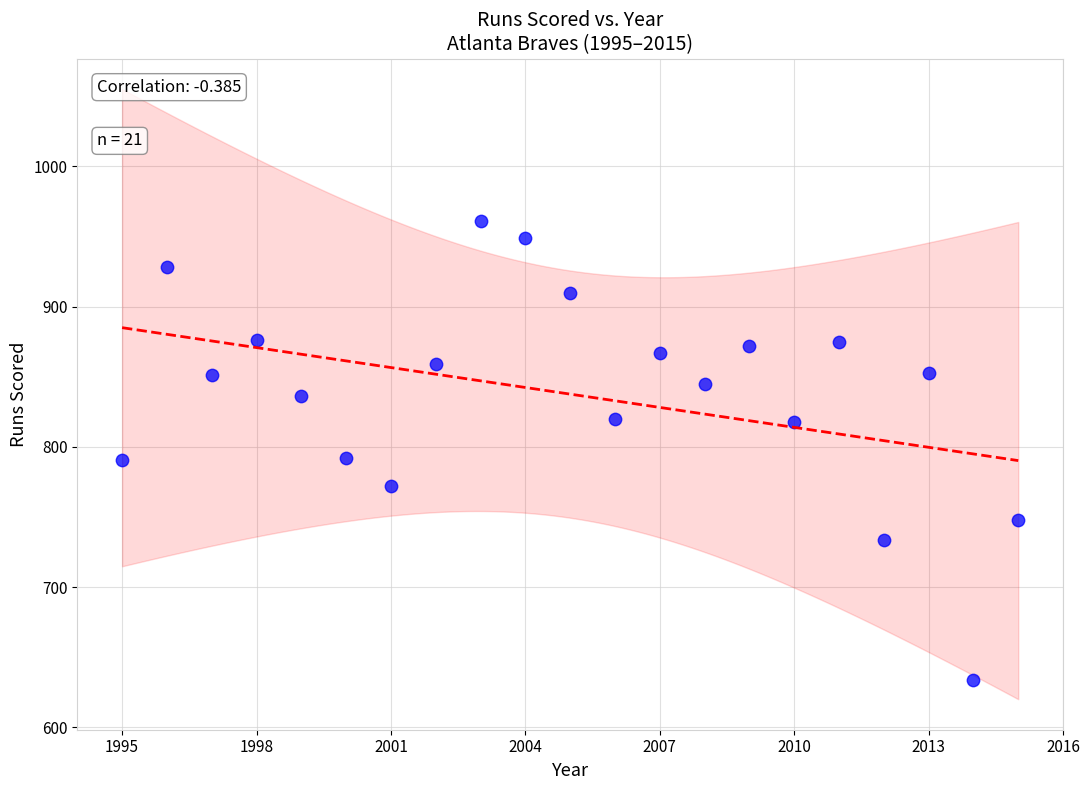

What is the range of Y values (max minus min)?

327